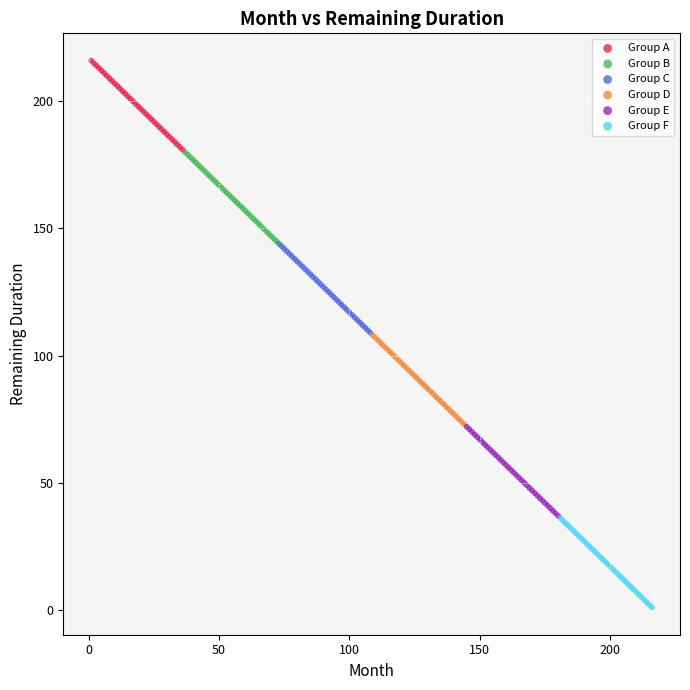

Which series reaches the maximum Y coordinate?

Group A